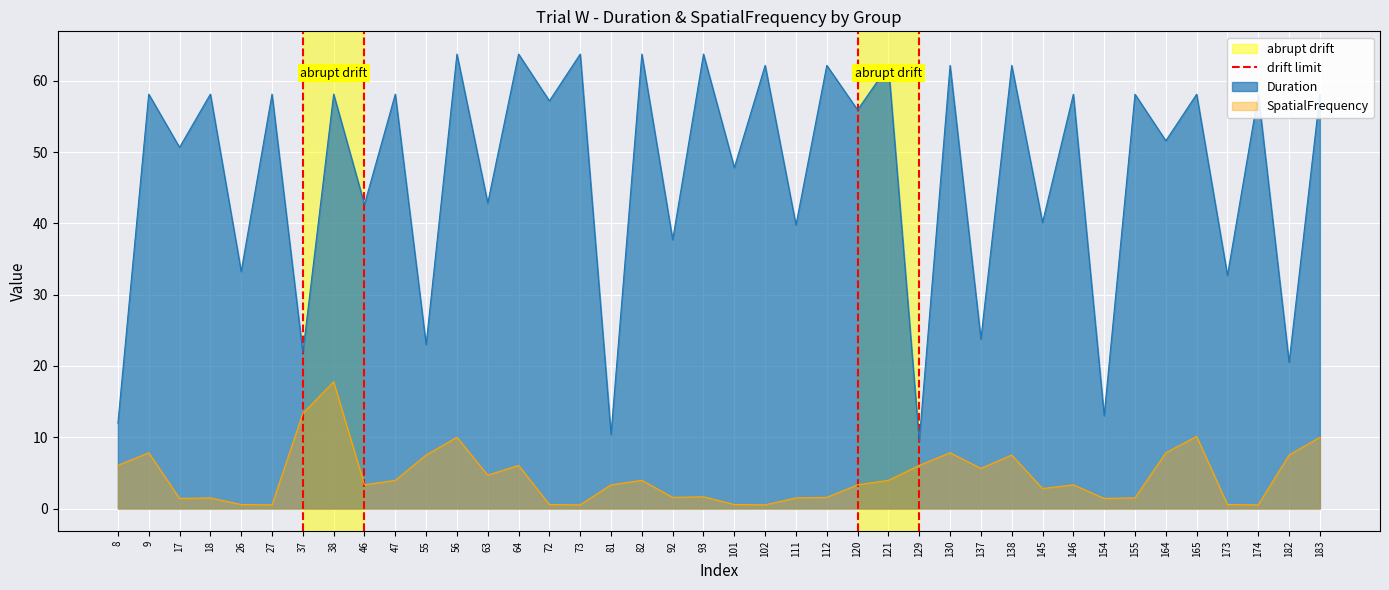

The SpatialFrequency series shows 18.0 at 165. True or false?

False